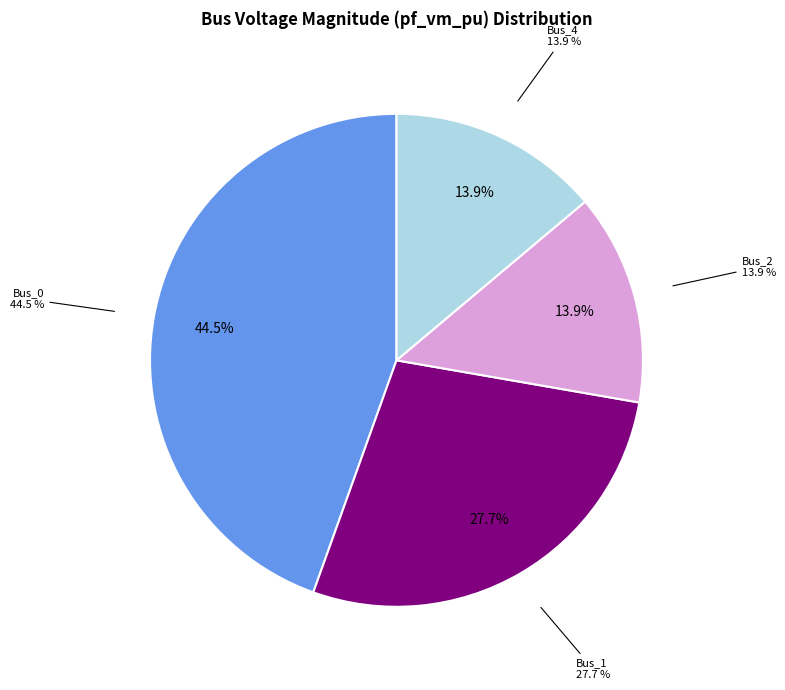

Count the number of slices in the pie.

5